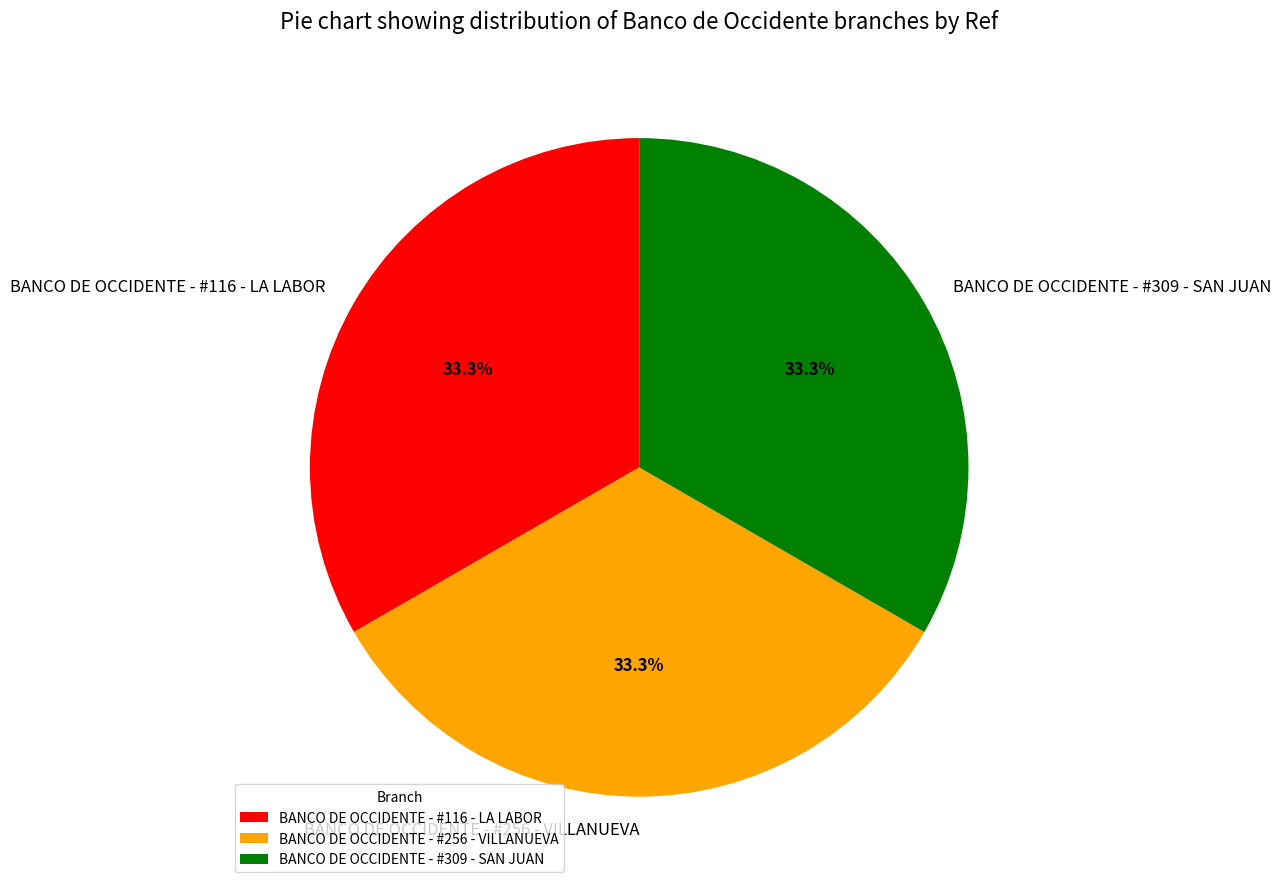

What is the ratio of the value at BANCO DE OCCIDENTE - #309 - SAN JUAN to the value at BANCO DE OCCIDENTE - #256 - VILLANUEVA?

1.0